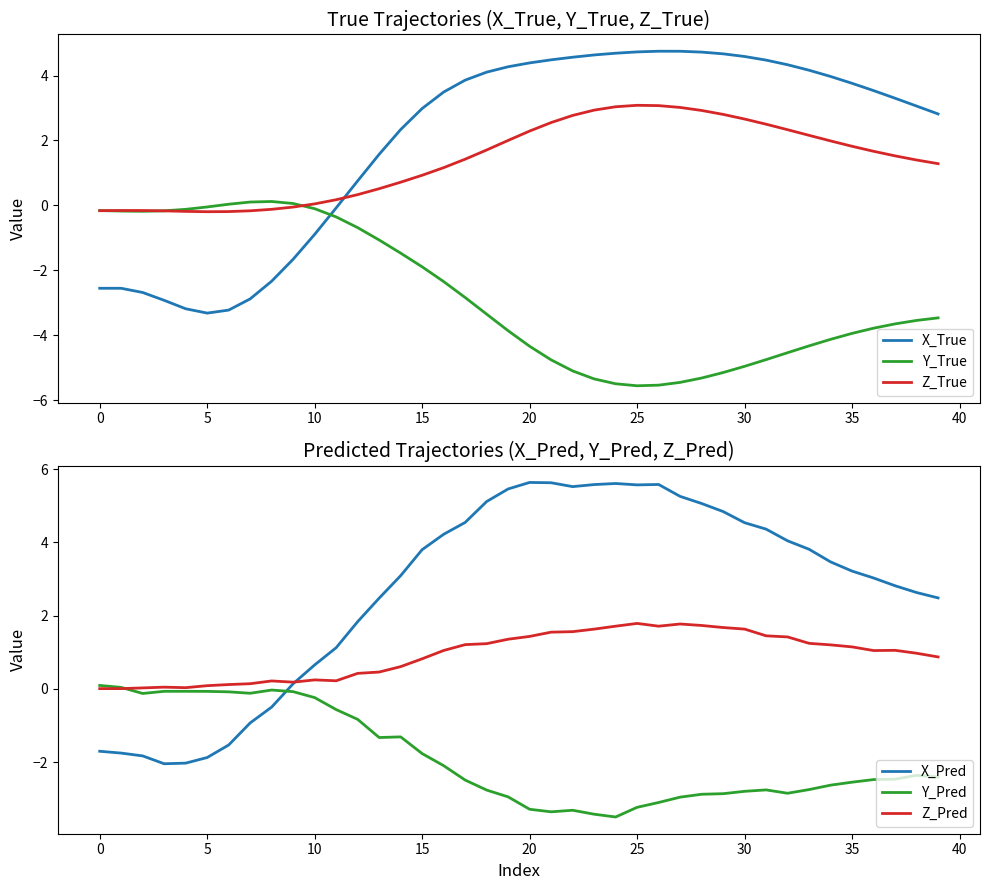

True or false: Y_True has a value of -6.4 at 33.

False